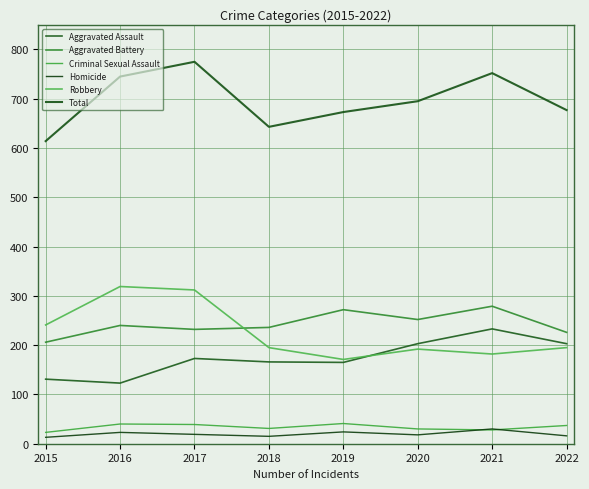

Reading left to right, list all the values displayed in this chart.

Aggravated Assault: 131	123	173	166	165	203	233	203
Aggravated Battery: 206	240	232	236	272	252	279	226
Criminal Sexual Assault: 23	40	39	31	41	30	28	37
Homicide: 13	23	19	15	24	18	30	16
Robbery: 241	319	312	195	171	192	182	195
Total: 614	745	775	643	673	695	752	677